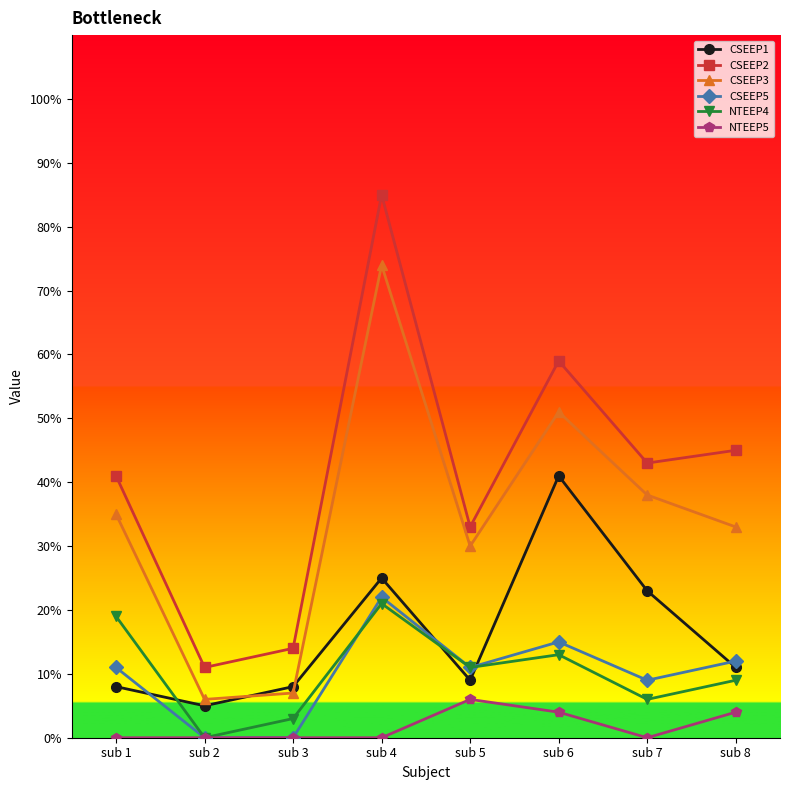

Which series has the largest total across all categories?

CSEEP2